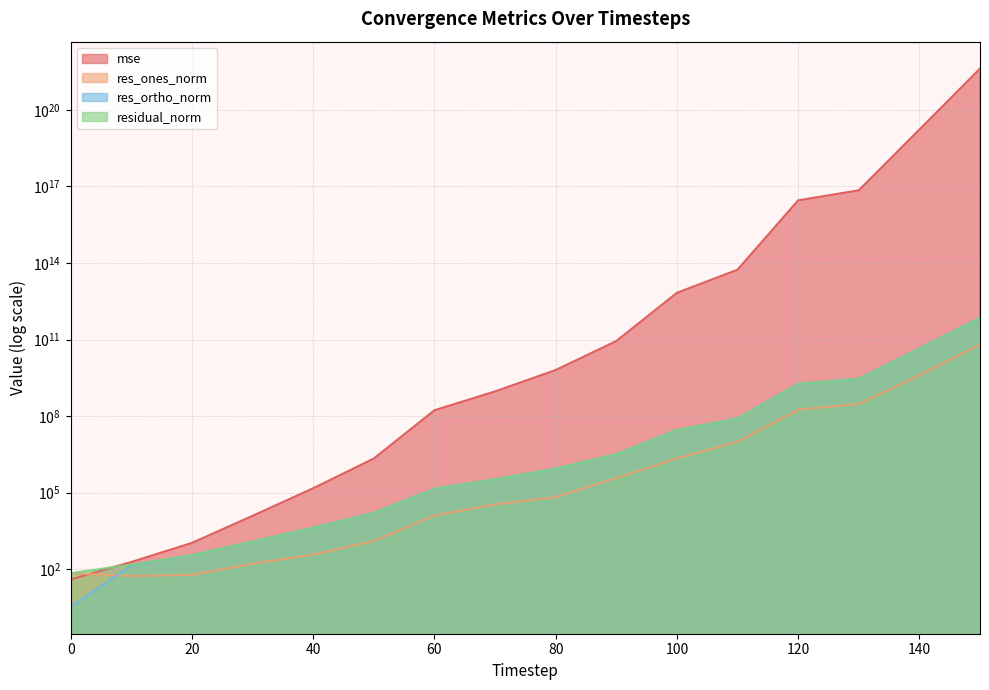

What is the difference between the maximum and second lowest values in the residual_norm series?

710881535620.5